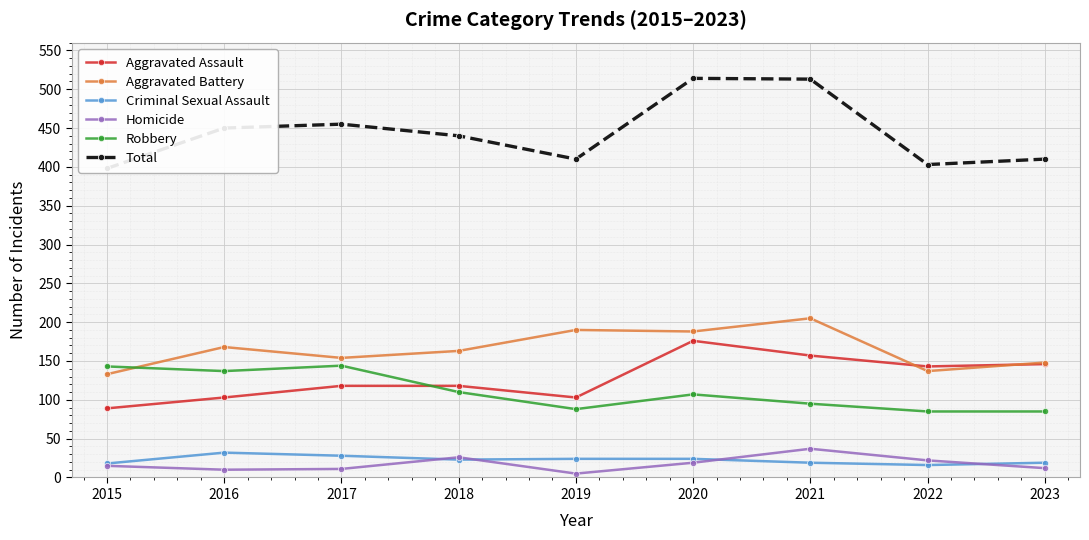

Where is Aggravated Assault nearest to the value 132?

2022